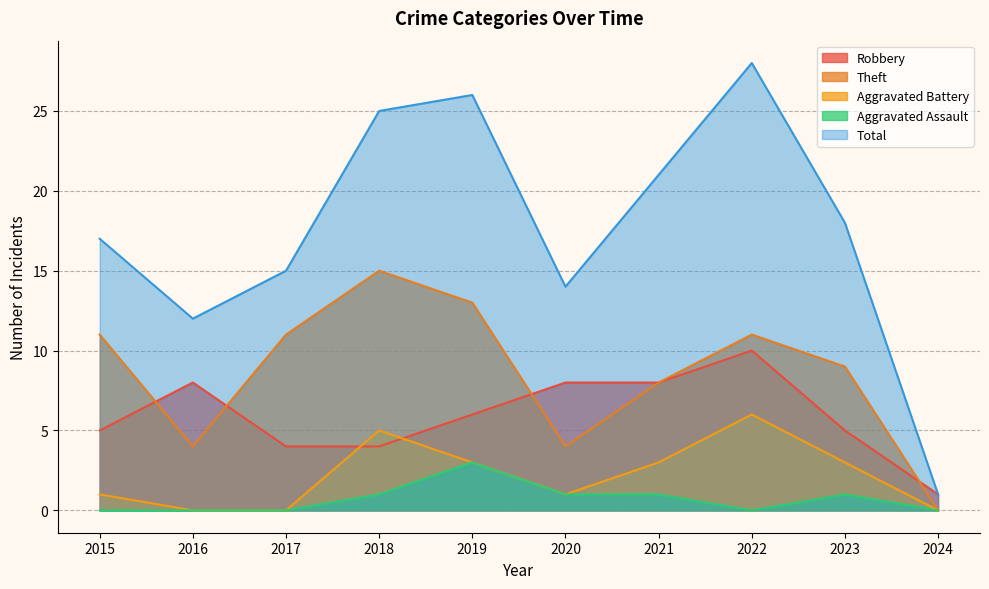

At which label is Theft closest to 7?

2021